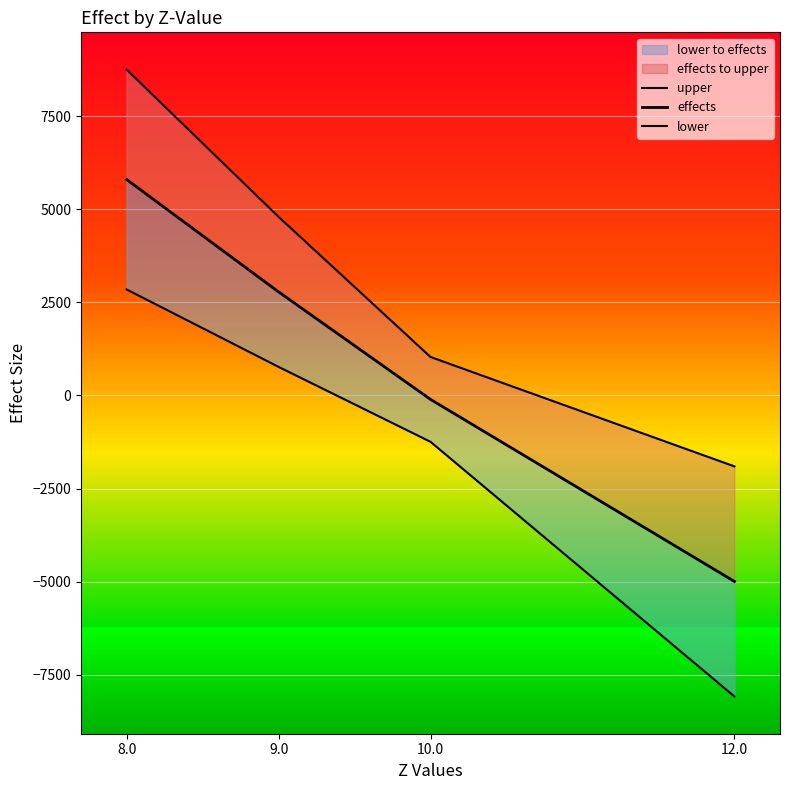

Which series changed the most between 10.0 and 12.0?

lower